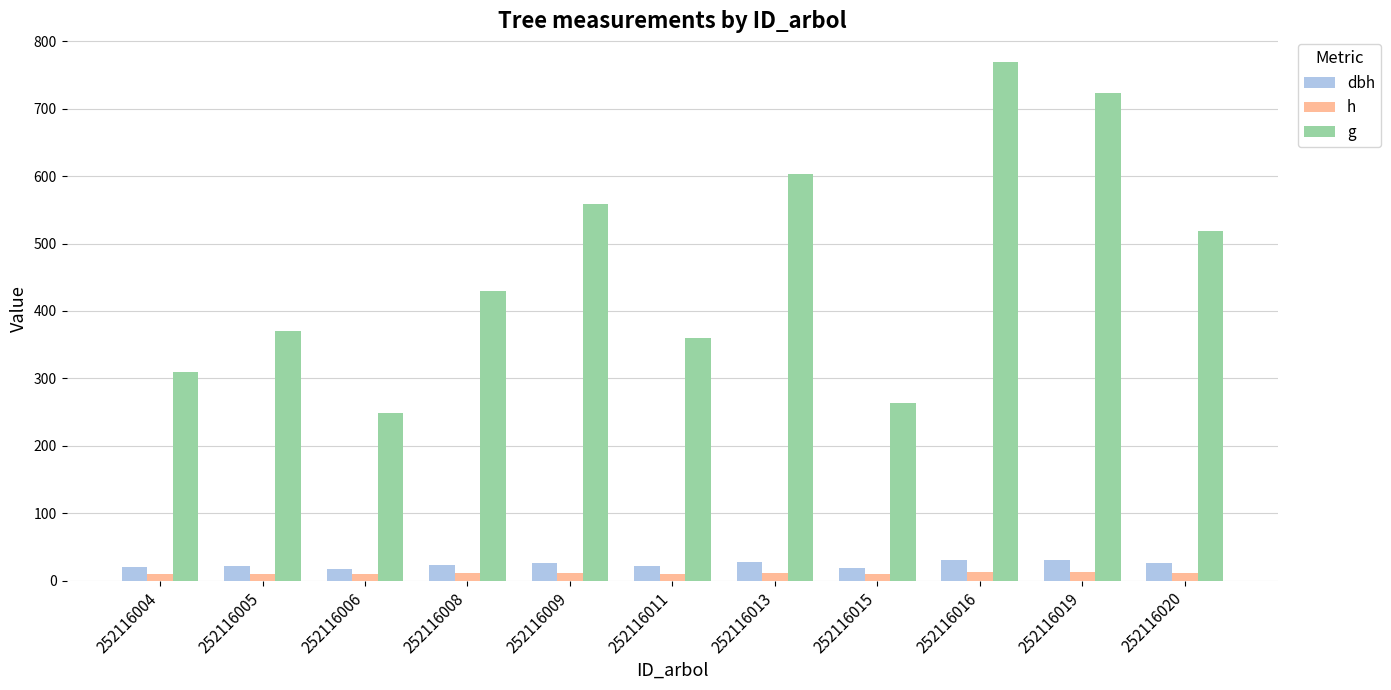

Rank the series at 252116005 from lowest to highest value.

h, dbh, g